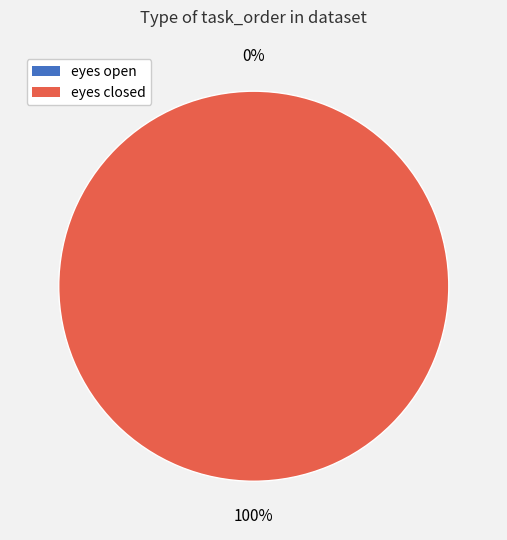

To the nearest percent, what is the difference between the largest and smallest slice percentages?

100%